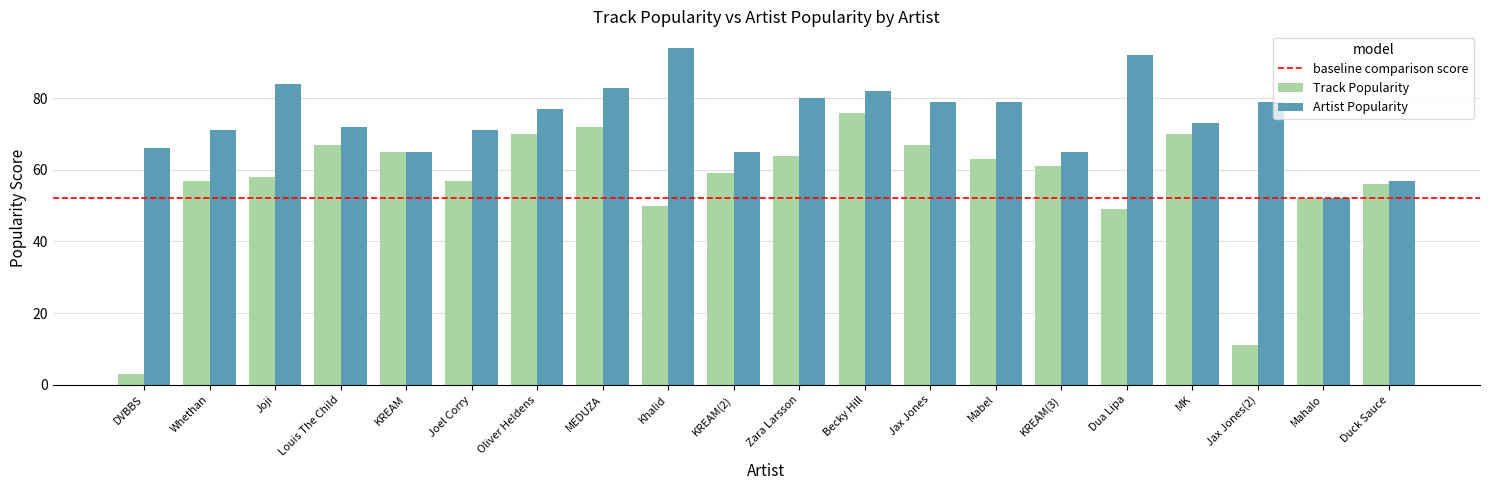

What is the difference between the highest and lowest values at Dua Lipa?

43